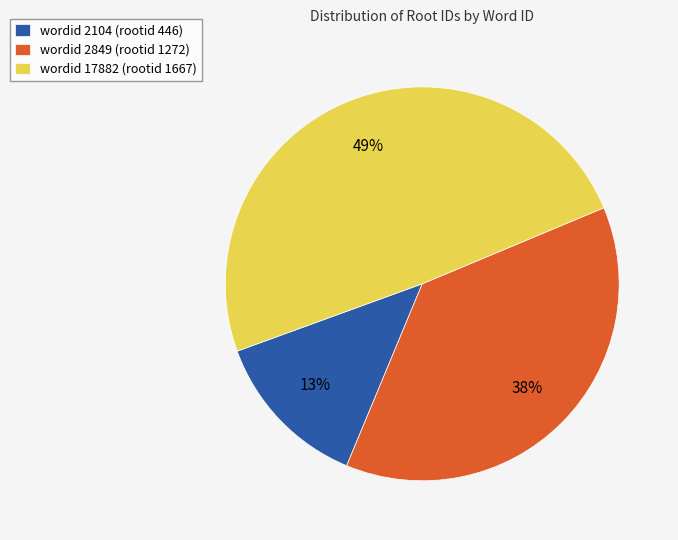

To the nearest percent, what percentage of the pie is wordid 17882 (rootid 1667)?

49%